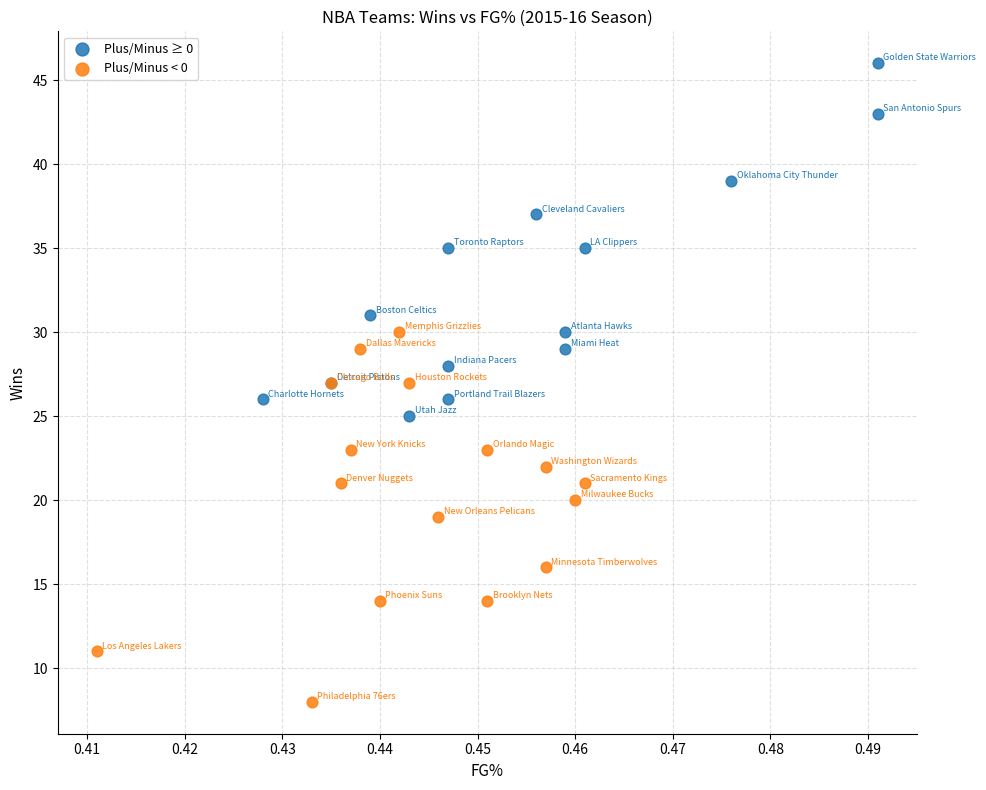

Which series has the largest Y range (max minus min)?

Plus/Minus < 0